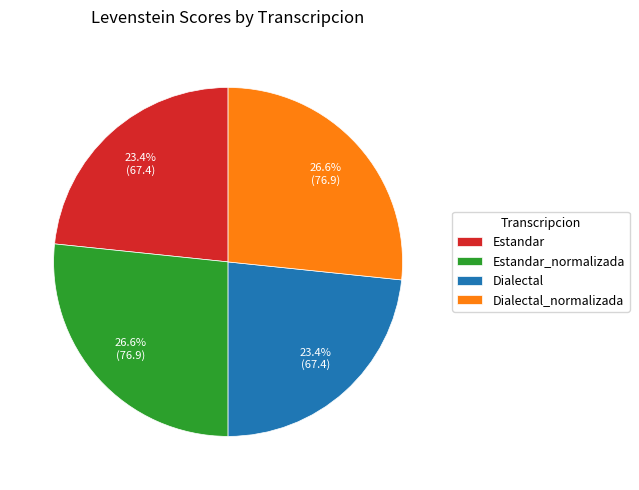

Is Dialectal the majority of the pie?

No